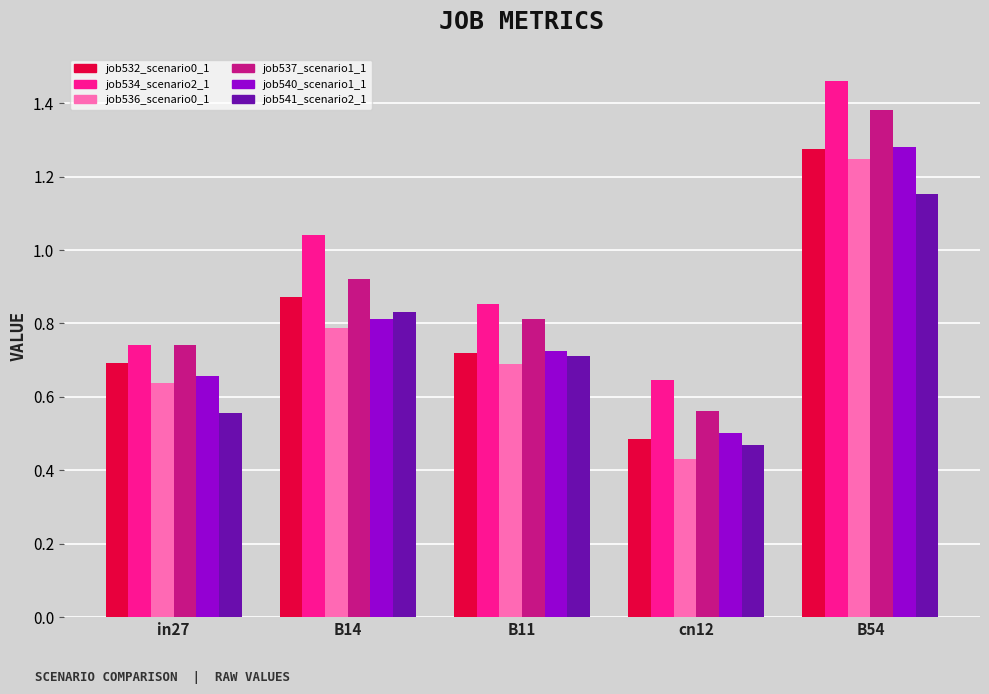

Which category has the highest value across all series?

B54